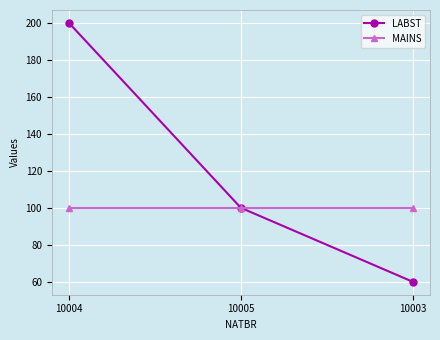

At how many categories does at least one series exceed 115?

1